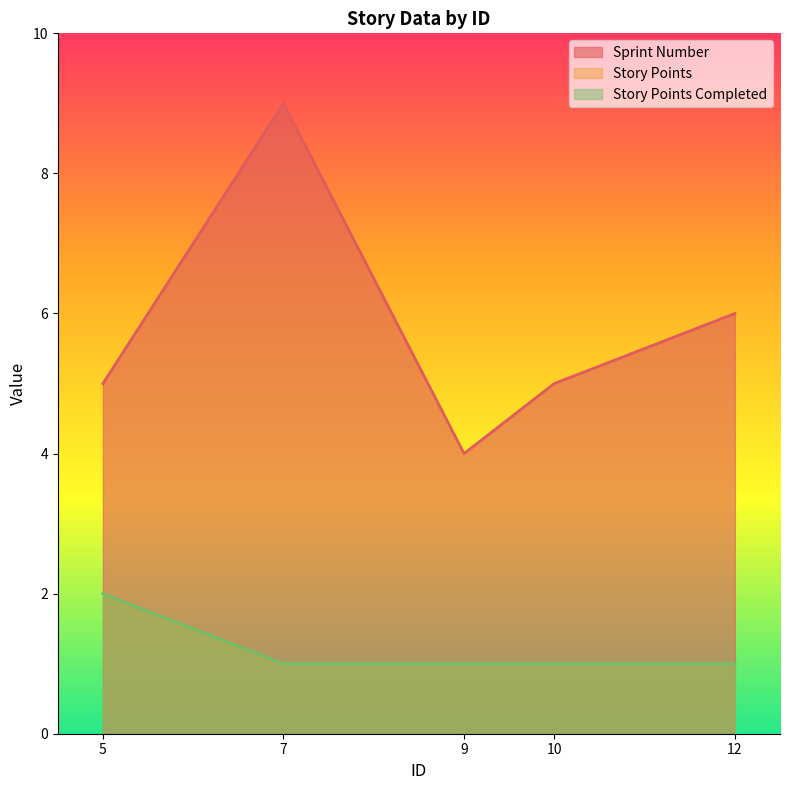

The Story Points series shows 0 at 10. True or false?

False